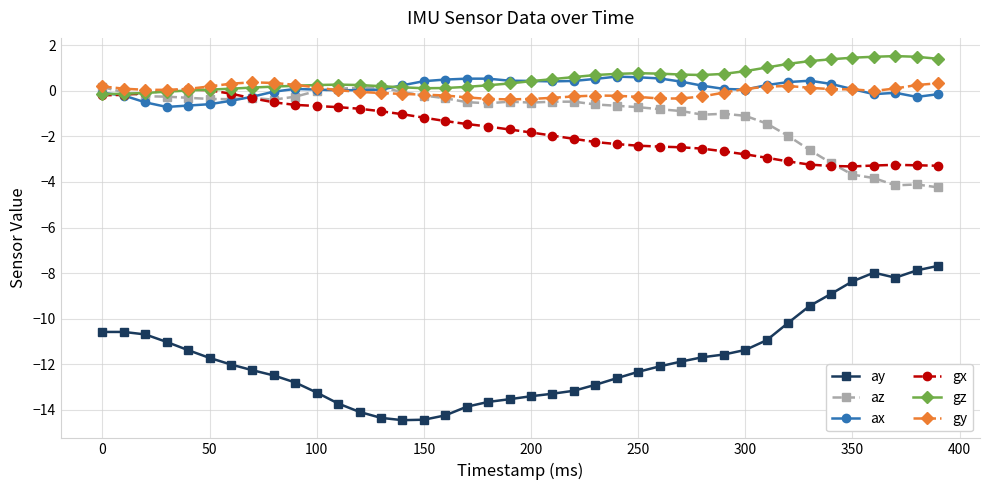

Which series has the largest range (max minus min)?

ay